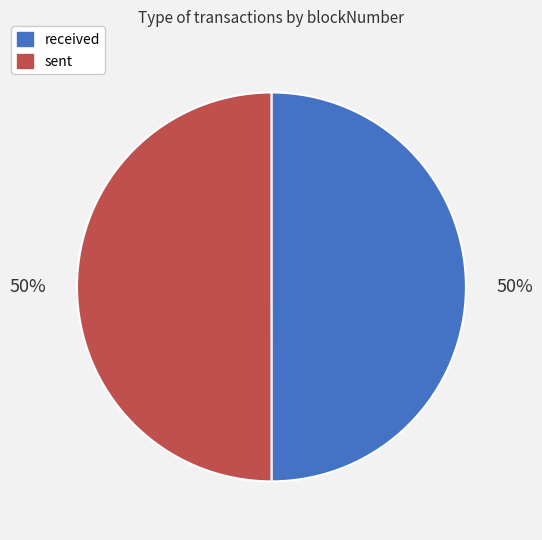

Is the sum of received and sent greater than half?

Yes